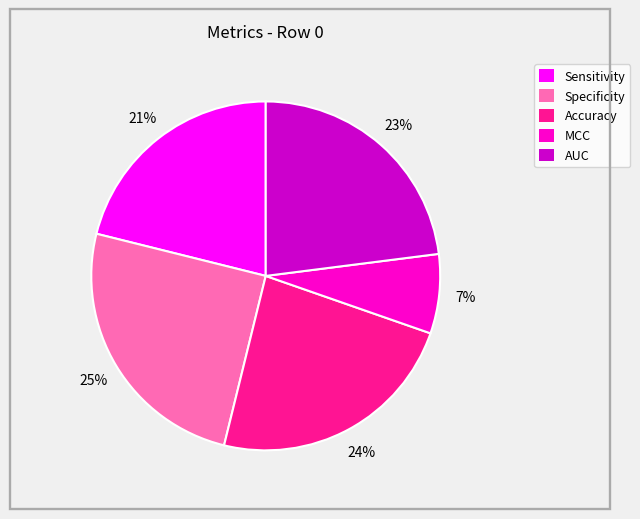

How many segments does this pie chart have?

5